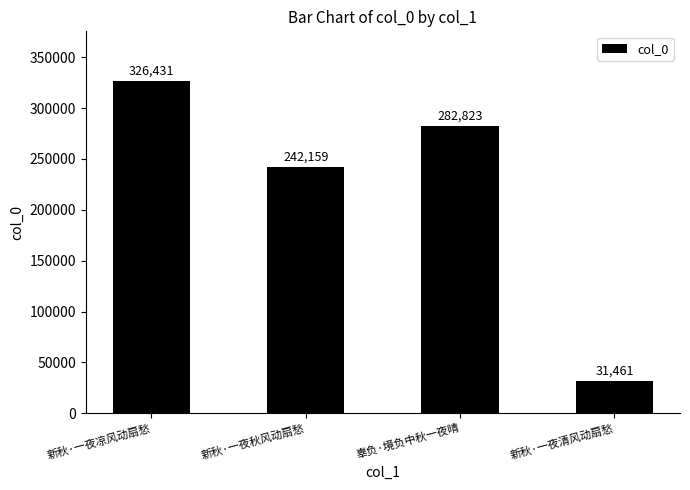

Reading left to right, list all the values displayed in this chart.

新秋·一夜凉风动扇愁=326431	新秋·一夜秋风动扇愁=242159	辜负·境负中秋一夜晴=282823	新秋·一夜清风动扇愁=31461